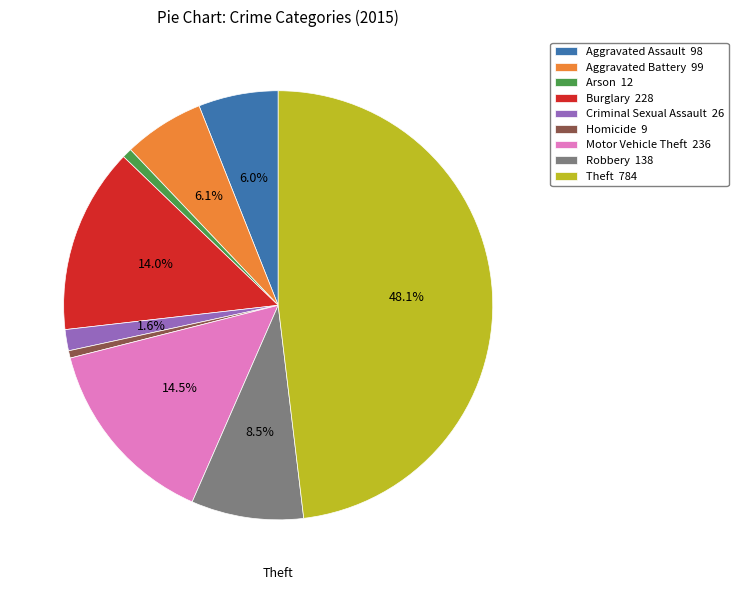

Between Homicide 9 and Criminal Sexual Assault 26, which is larger?

Criminal Sexual Assault 26